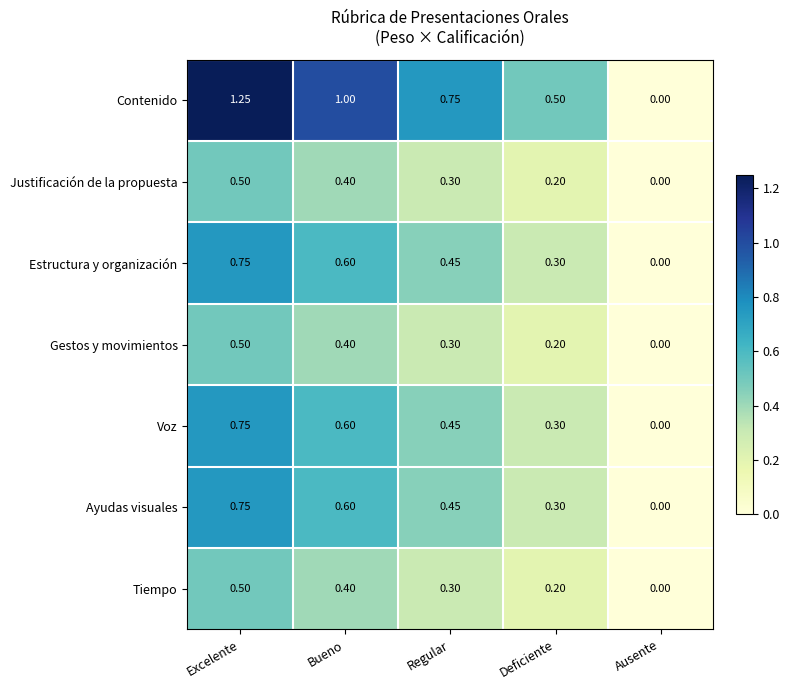

Which series changed the most between Bueno and Deficiente?

Contenido